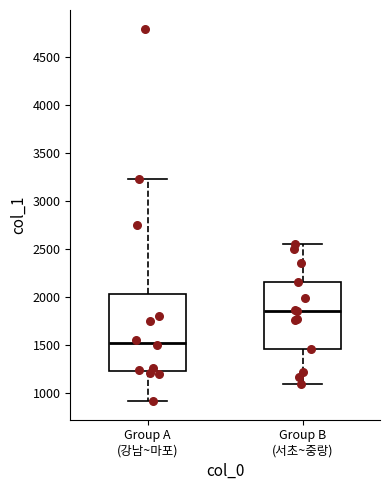

Reading left to right, read every box against the y-axis: the position of its median line, the range the box covers, and the ends of its whiskers. The values are not printed on the chart, so give them approximately, as read against the axis.

Group A (강남~마포): median 1550, box 1250 to 2050, whiskers 900 to 3200
Group B (서초~중랑): median 1850, box 1450 to 2150, whiskers 1100 to 2550